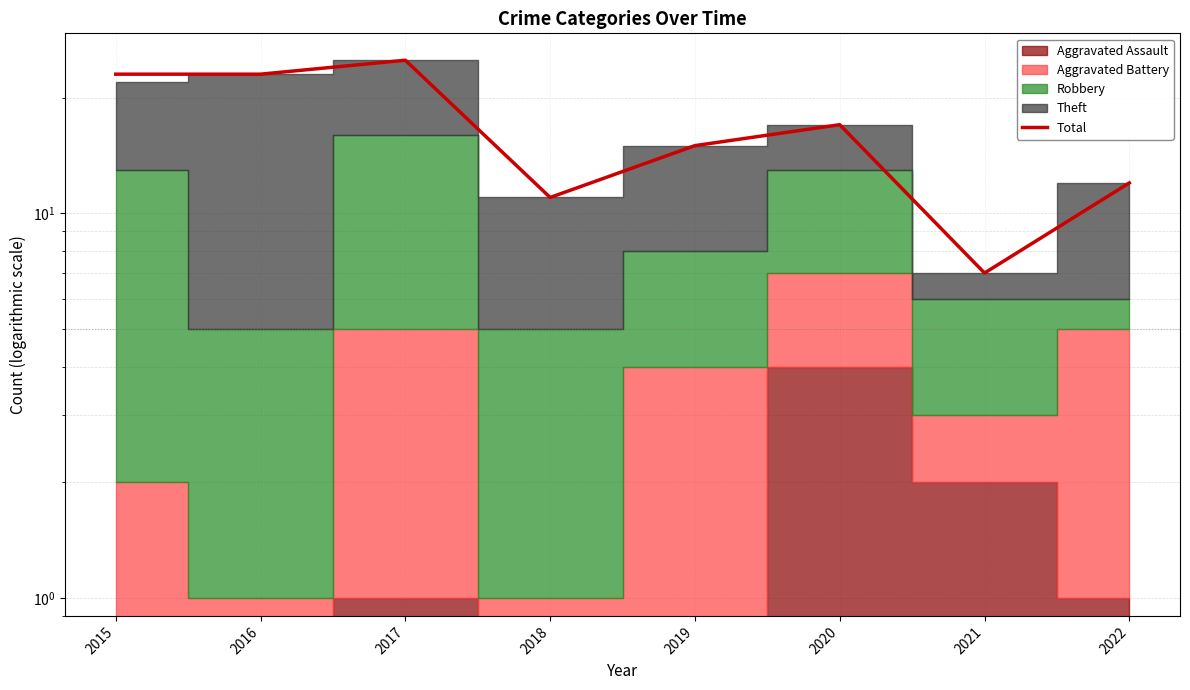

Rank the categories by value from lowest to highest.

2021, 2018, 2022, 2019, 2020, 2015, 2016, 2017